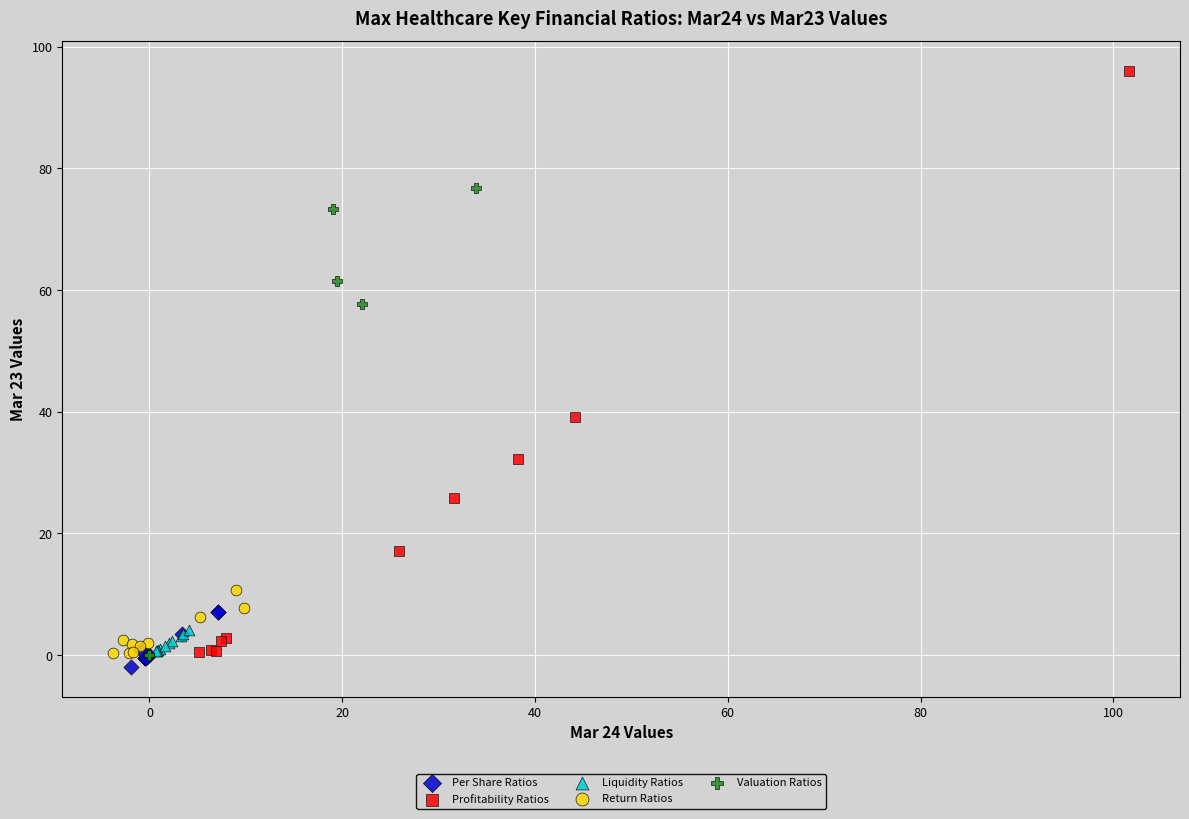

Which series reaches the maximum Y coordinate?

Profitability Ratios